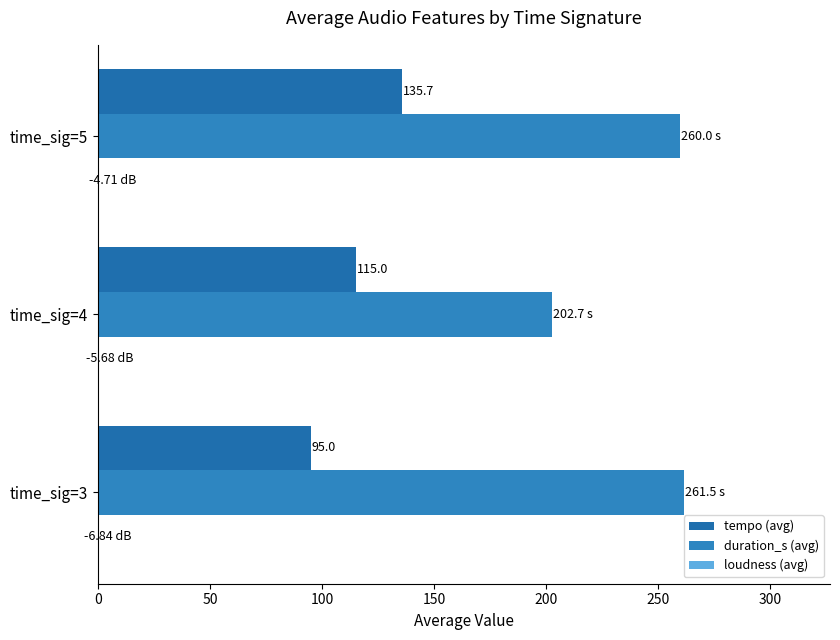

At how many categories does at least one series exceed 64?

3